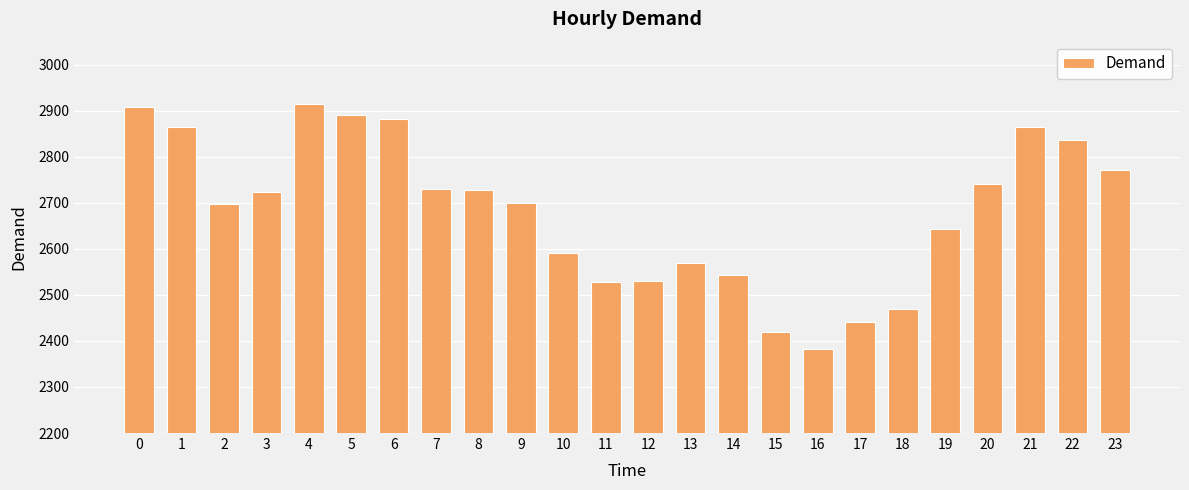

Read the value at 5.

2891